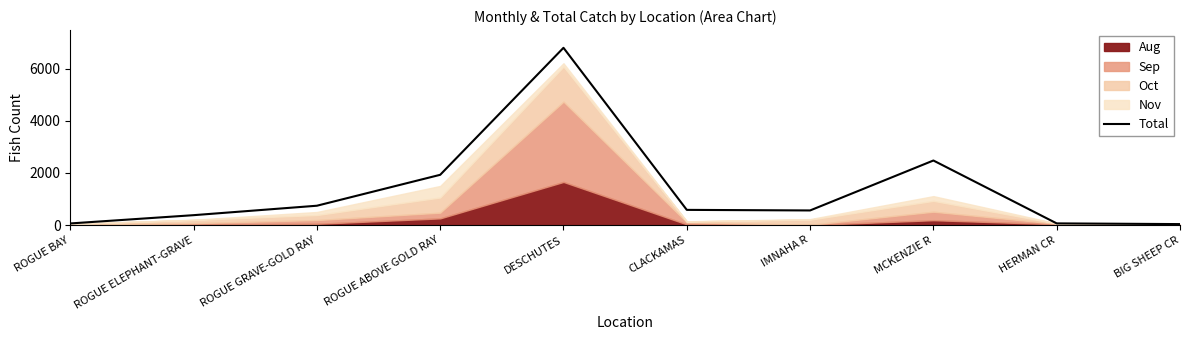

Where is the data nearest to the value 3415?

MCKENZIE R